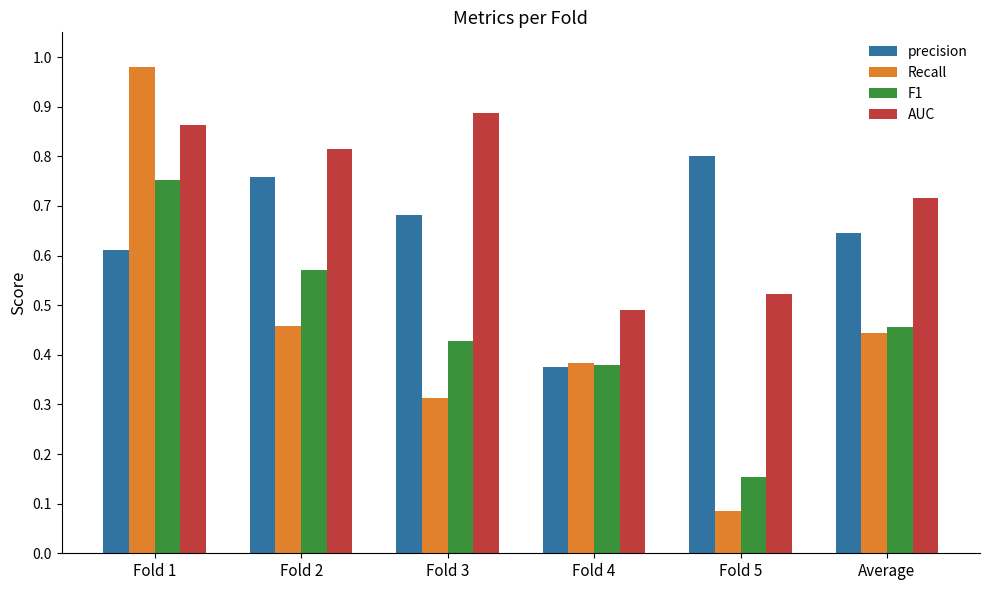

Which series changed the most between Fold 4 and Fold 5?

precision